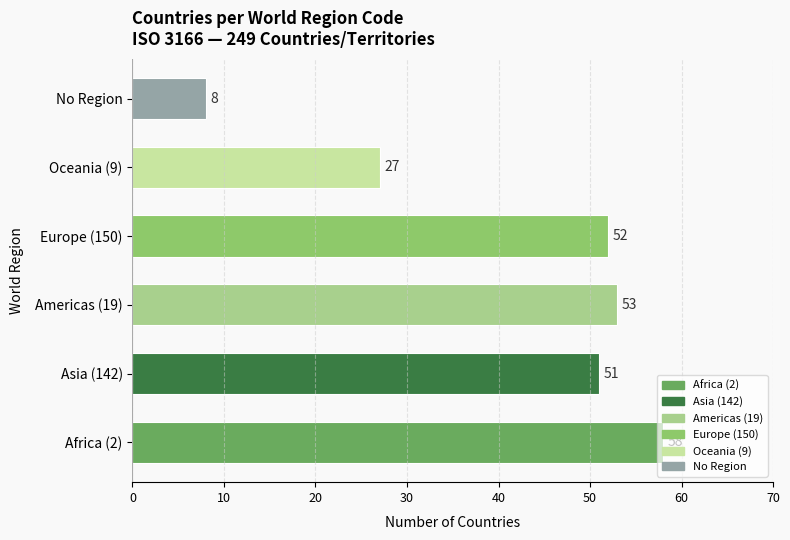

Count the number of data series in this chart.

1